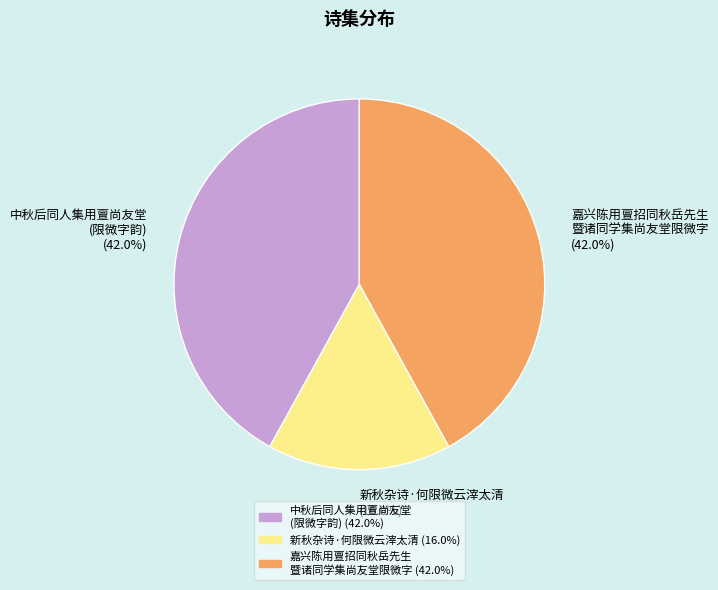

Which has a higher value, 新秋杂诗·何限微云滓太清 or 嘉兴陈用亶招同秋岳先生 暨诸同学集尚友堂限微字?

嘉兴陈用亶招同秋岳先生 暨诸同学集尚友堂限微字